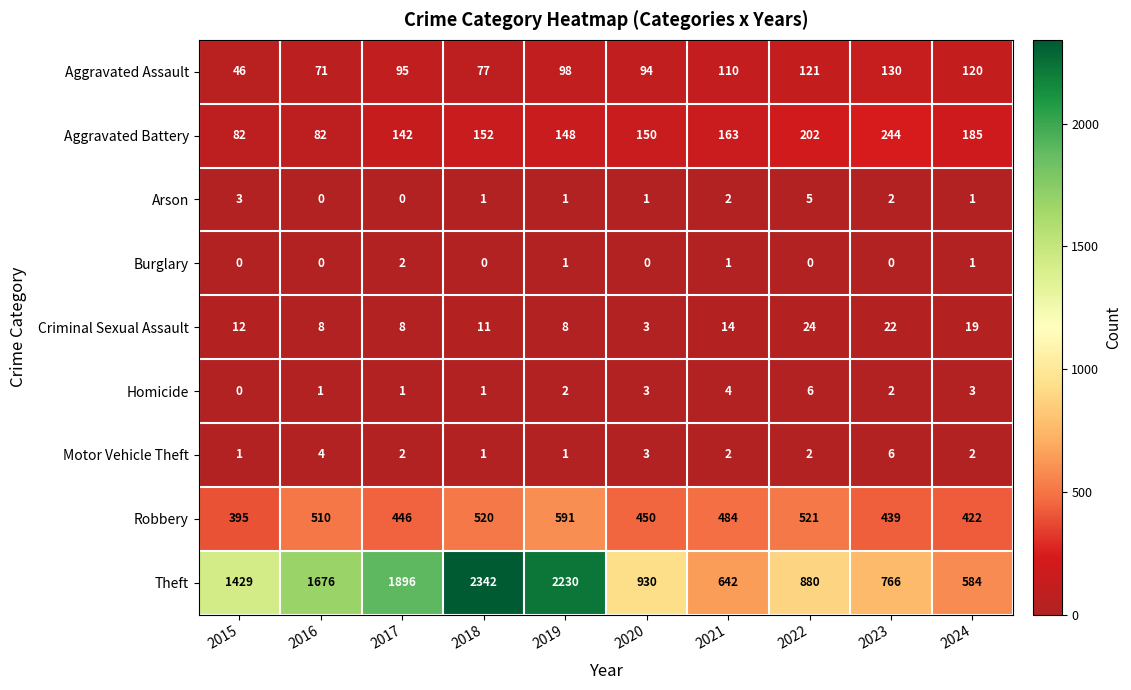

Rank the categories by Theft value from lowest to highest.

2024, 2021, 2023, 2022, 2020, 2015, 2016, 2017, 2019, 2018